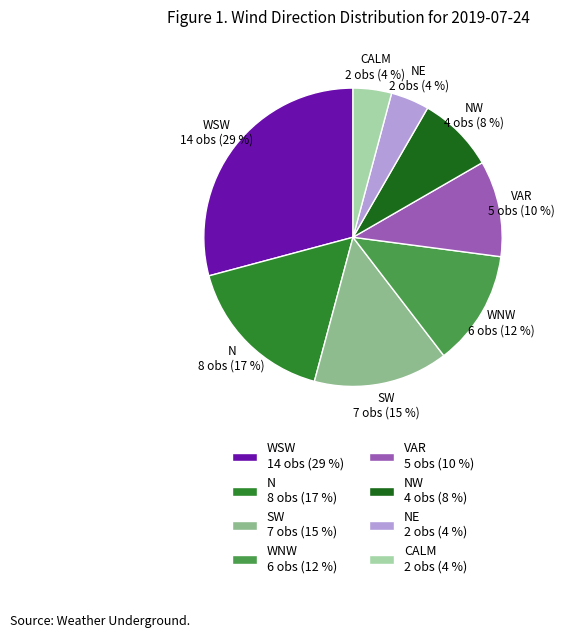

Which has a higher value, WSW 14 obs (29 %) or NW 4 obs (8 %)?

WSW 14 obs (29 %)